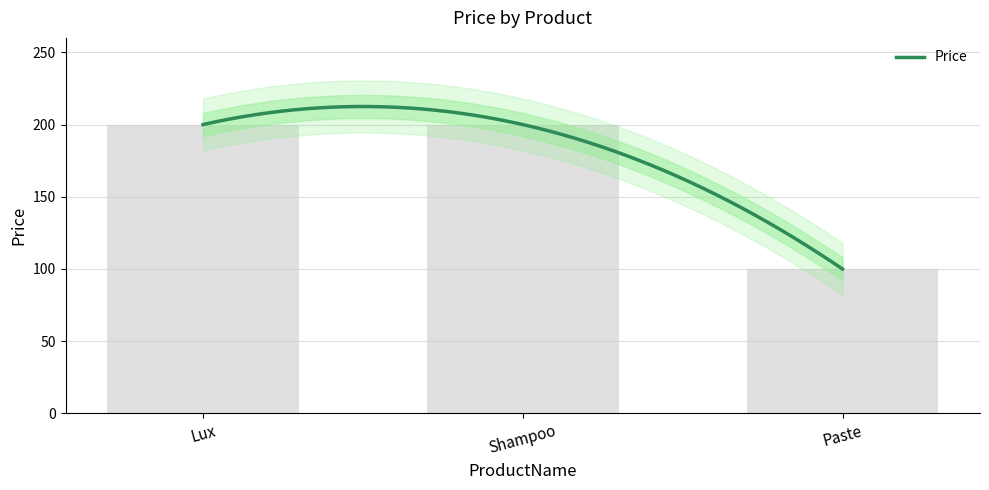

How many values are below 200?

1